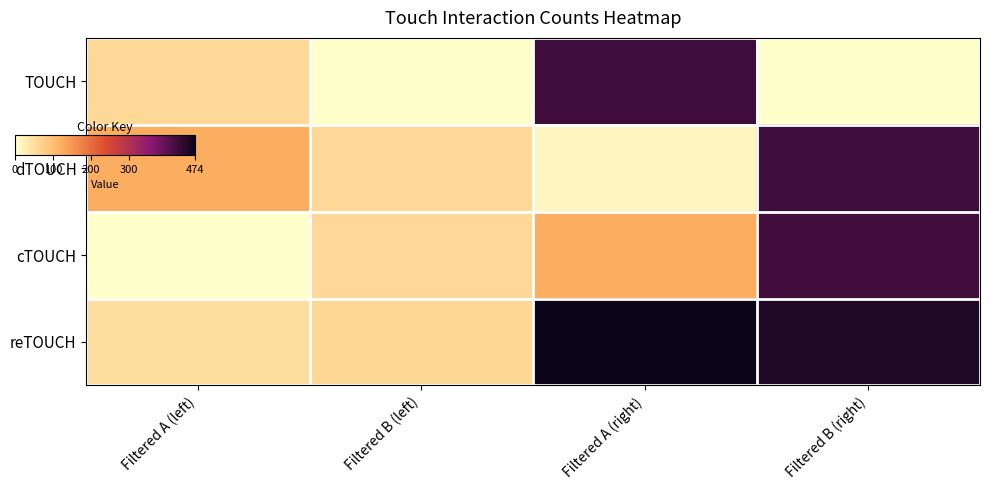

Between Filtered B (left) and Filtered A (right), which is larger?

Filtered A (right)